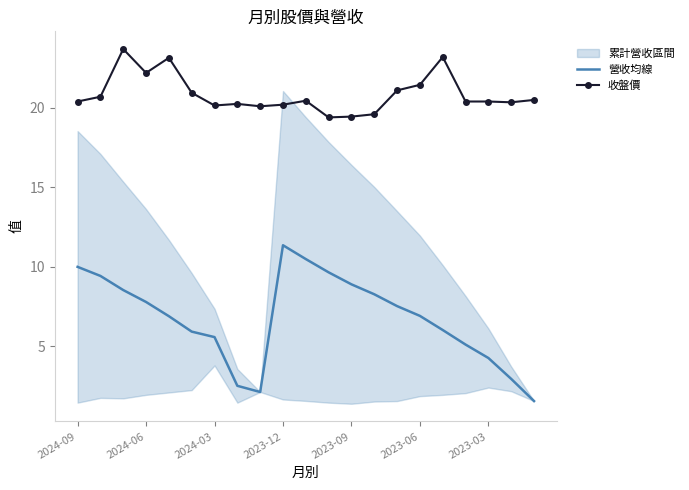

Is it true that 收盤價 equals 20.4 at 2024-09?

True